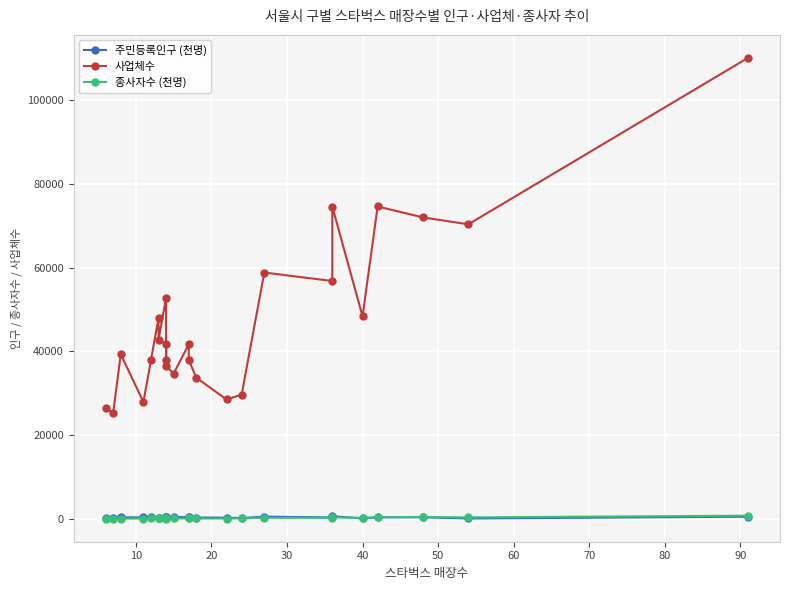

How many values in the 주민등록인구 (천명) series are below 389?

12